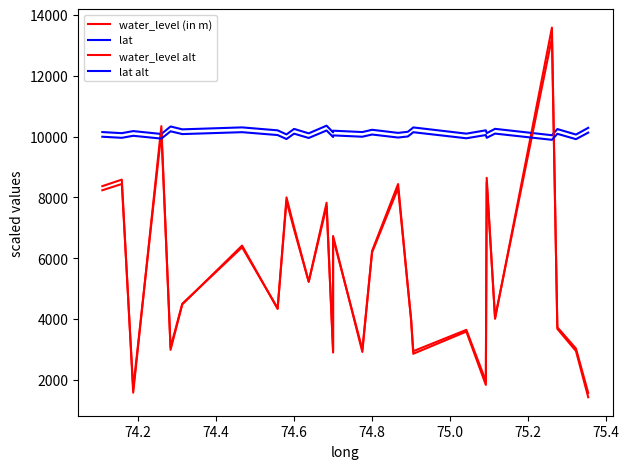

What is the label of the 10th point from the left?

74.6